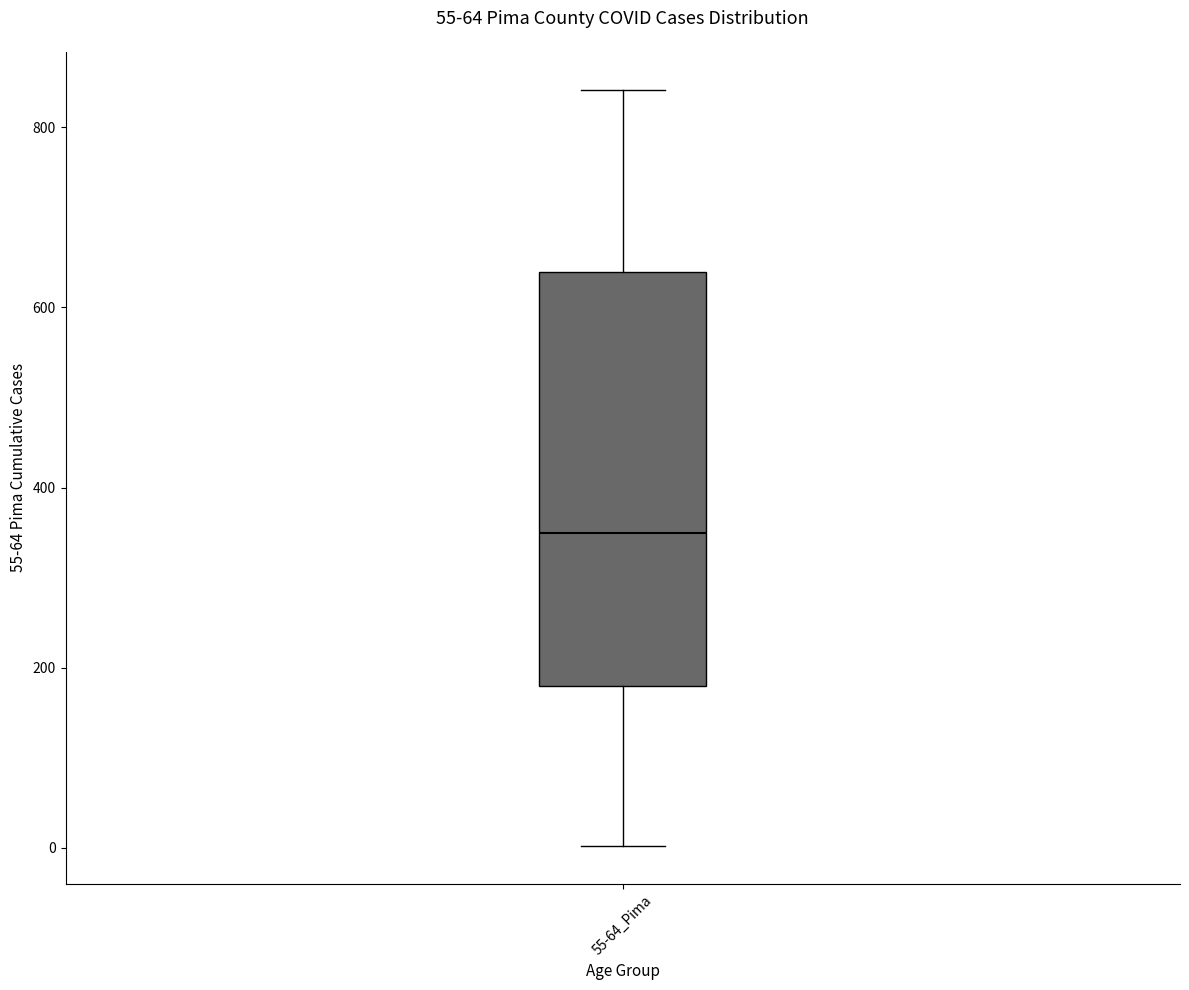

Transcribe this box plot: give where the median line is, the range the box spans, and where the two whiskers end, as read against the y-axis. The values are not printed on the chart, so give them approximately, as read against the axis.

median 360, box 180 to 640, whiskers 0 to 840